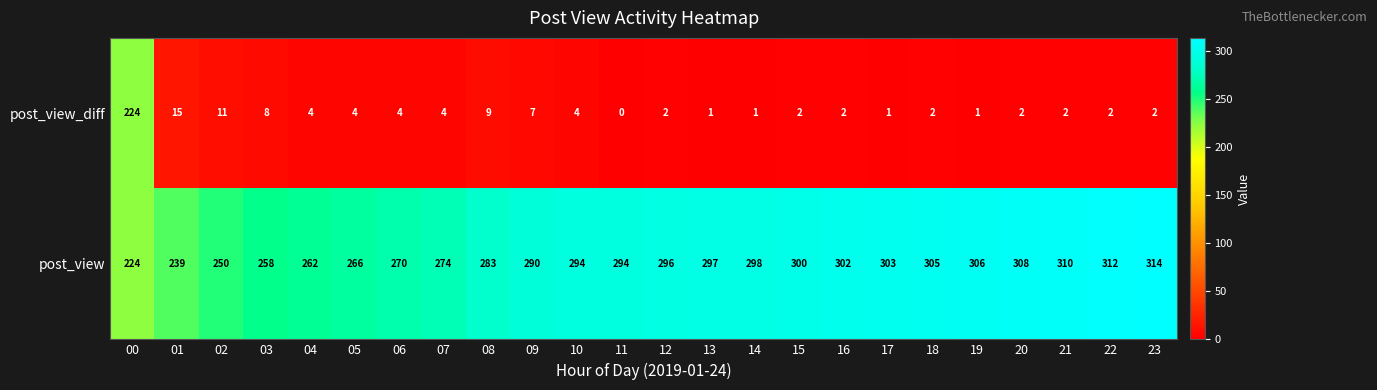

The post_view series shows 420 at 10. True or false?

False